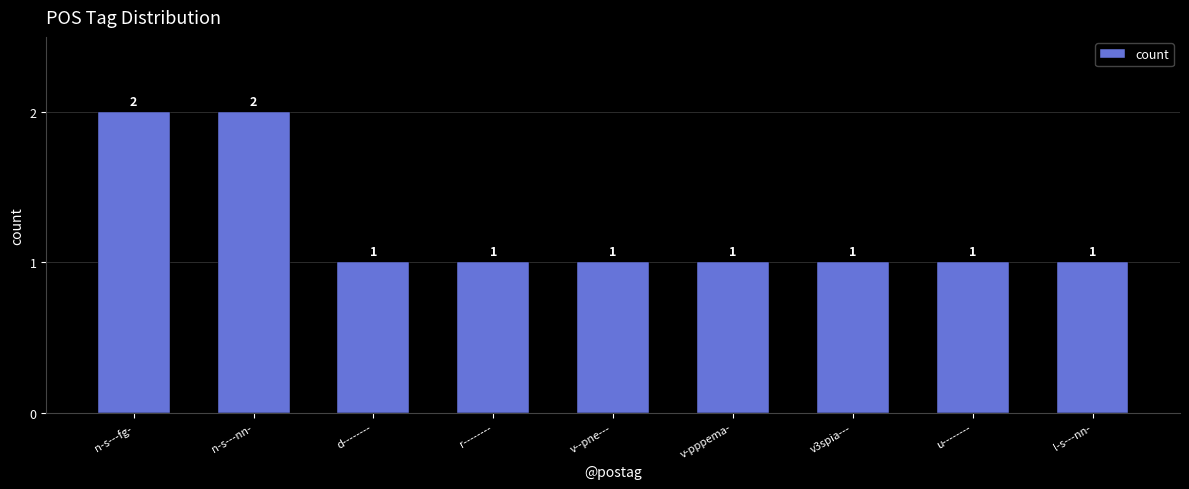

What is the label of the 4th bar from the left?

r--------